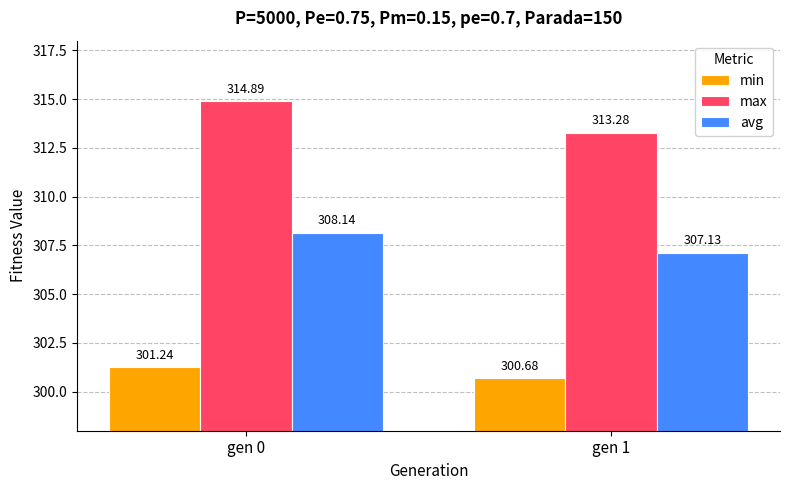

List the series in order of their peak value, highest first.

max, avg, min